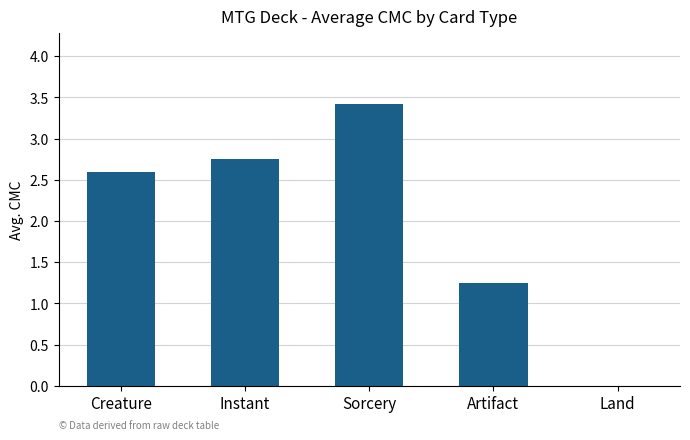

Which has a higher value, Creature or Instant?

Instant